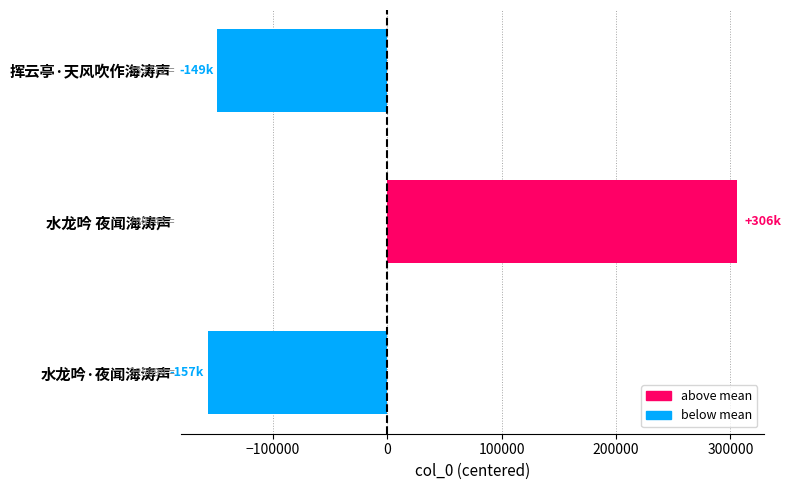

At which label is the value closest to 74482?

挥云亭·天风吹作海涛声